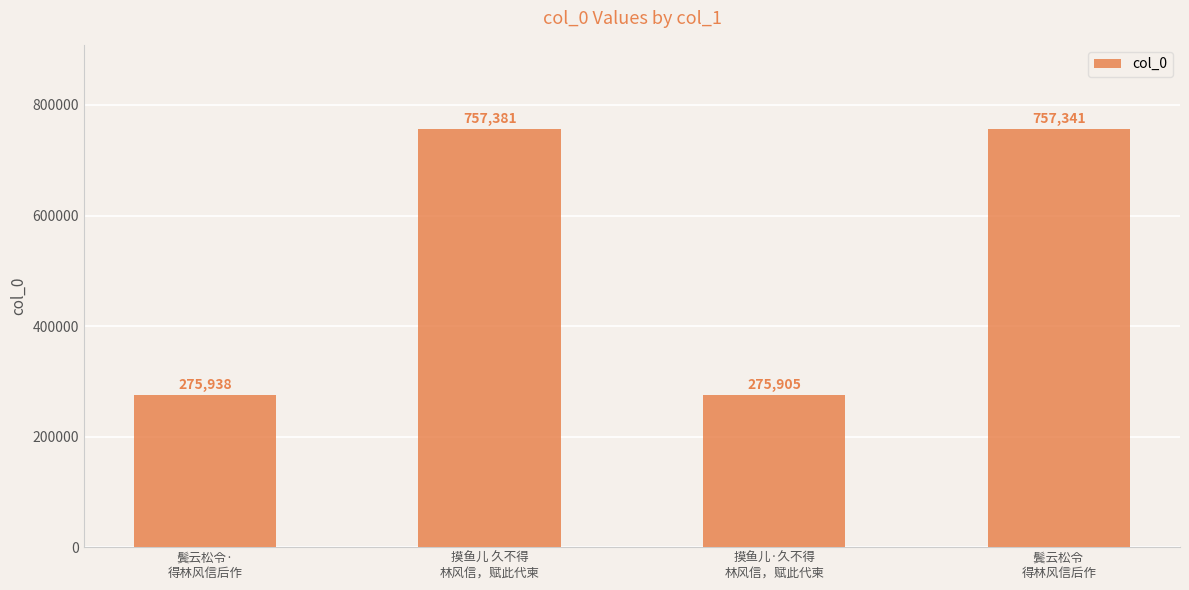

What is the maximum value shown in the chart?

757381